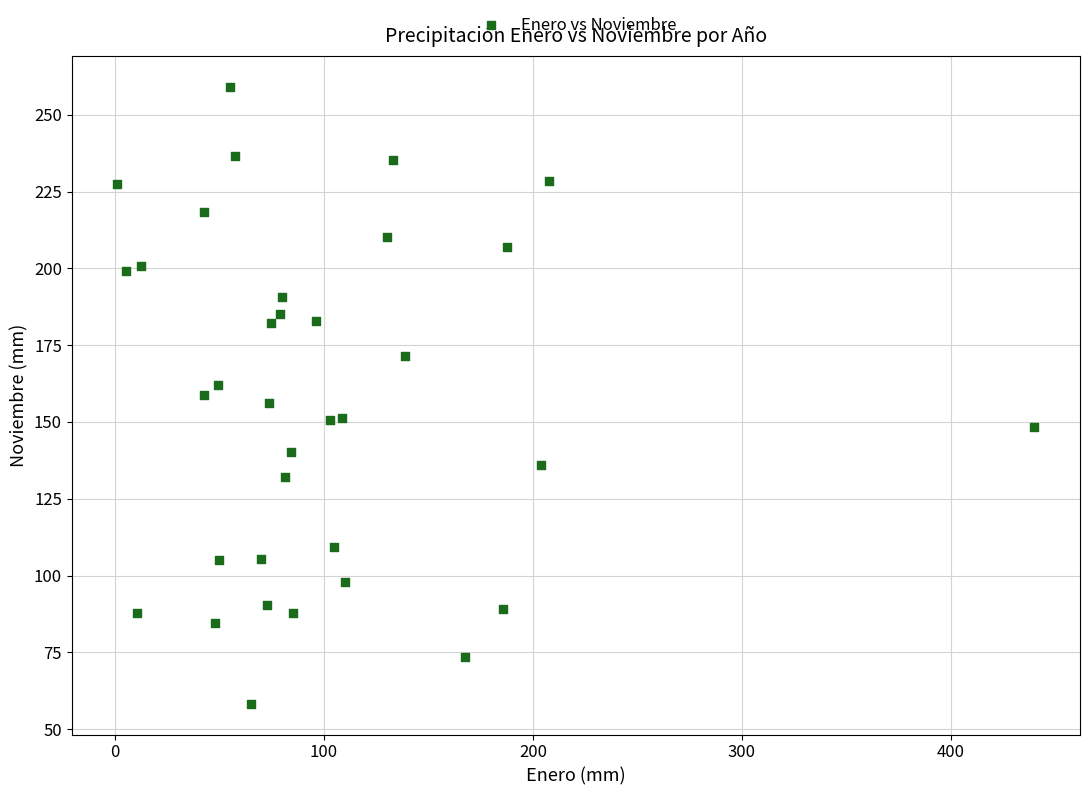

What is the range of Y values (max minus min)?

200.8